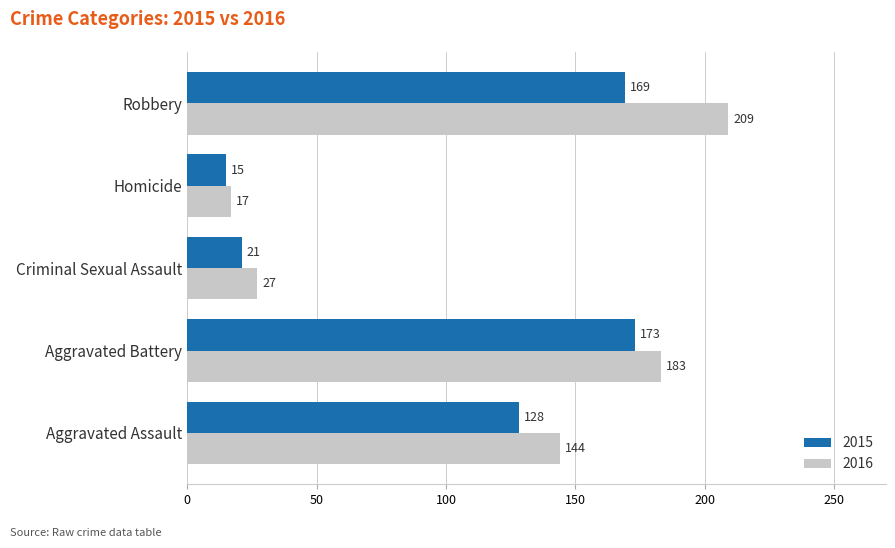

Rank the series by their average value, from lowest to highest.

2015, 2016